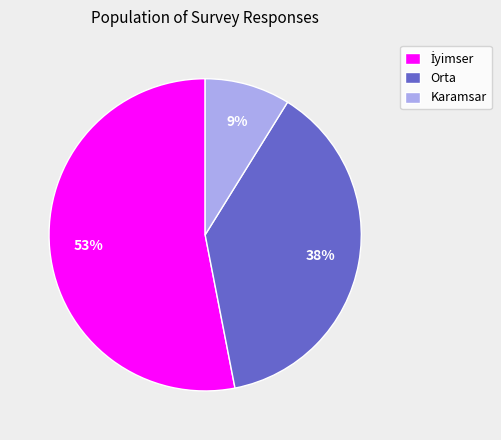

To the nearest percent, what portion does Karamsar represent?

9%